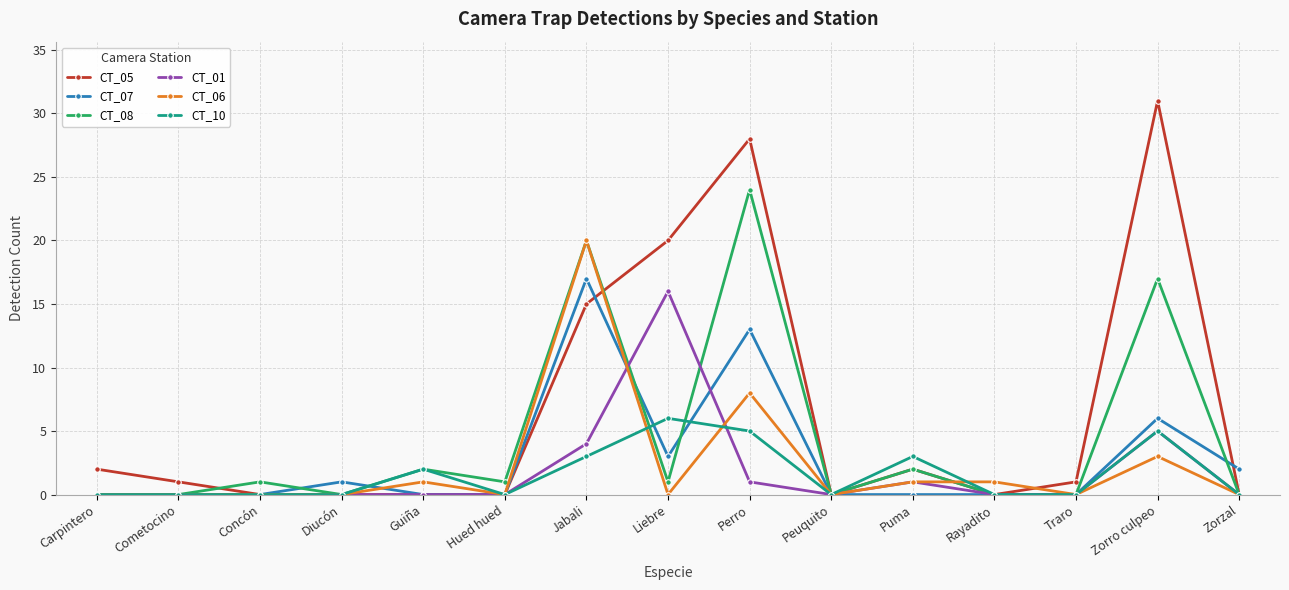

Where does the CT_05 series first go above 1?

Carpintero